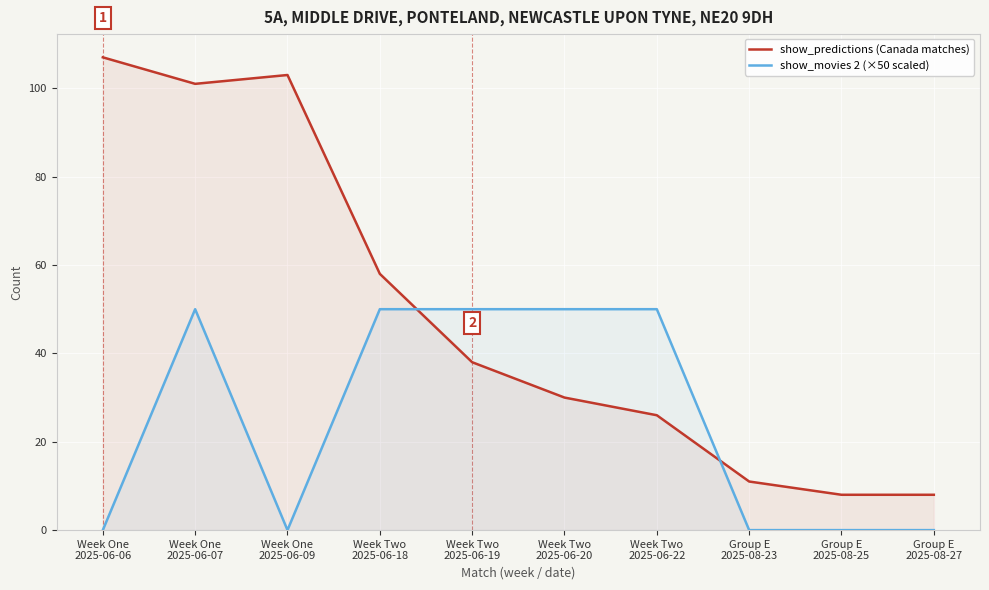

Between Week One
2025-06-07 and Group E
2025-08-27, which series saw the biggest shift?

show_predictions (Canada matches)